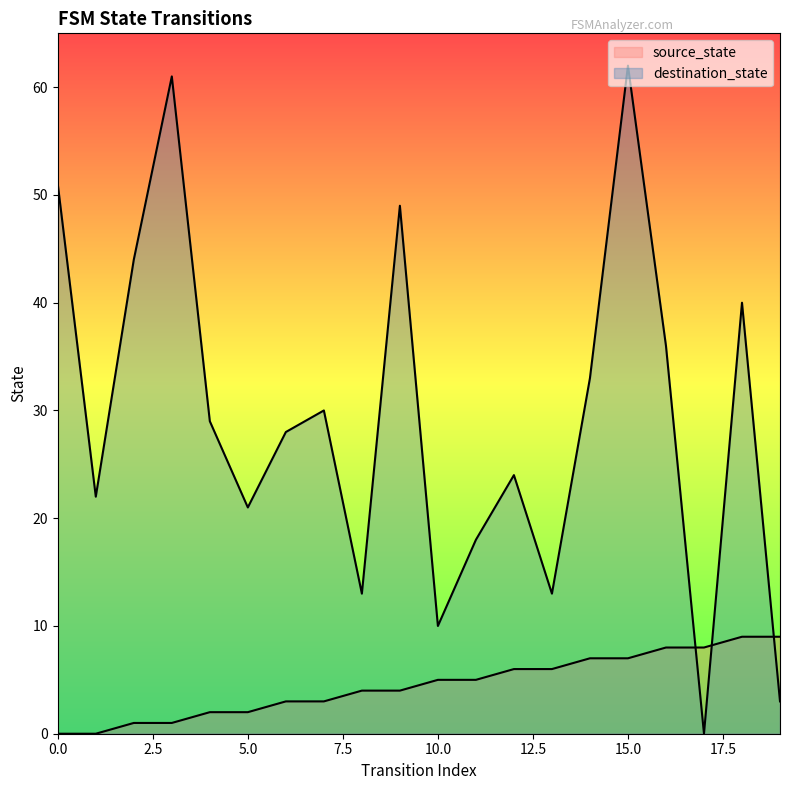

At which category does destination_state reach its first local peak?

3